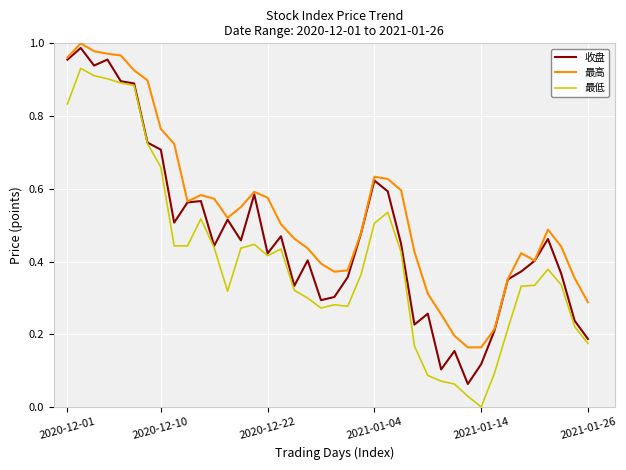

Rank the series by their average value, from lowest to highest.

最低, 收盘, 最高